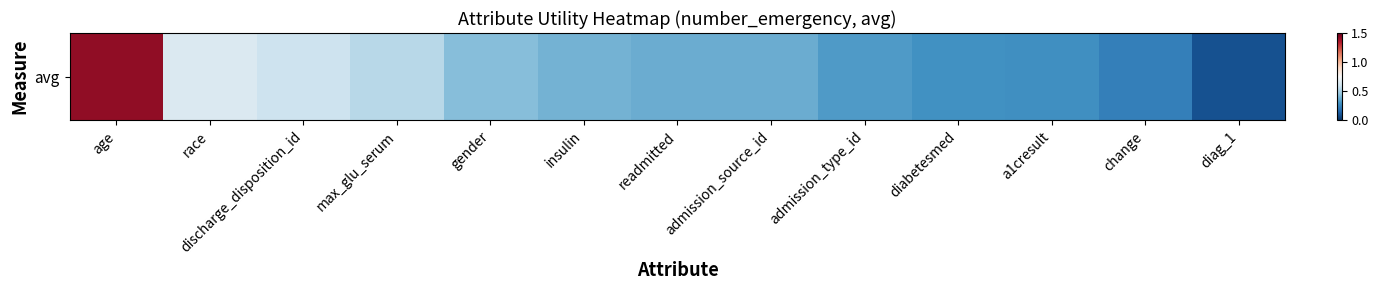

The chart shows a value of 0.2 at readmitted. True or false?

False